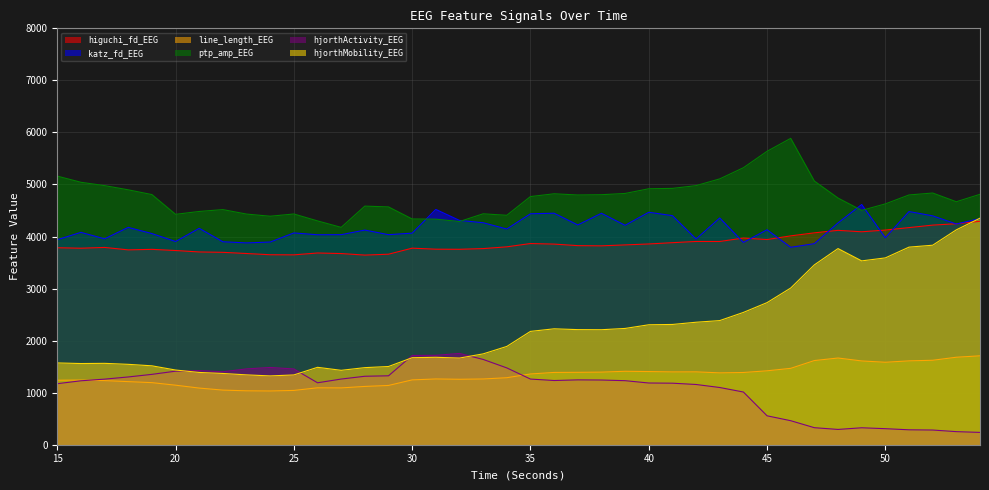

Does the chart display data point markers on the line(s)?

No